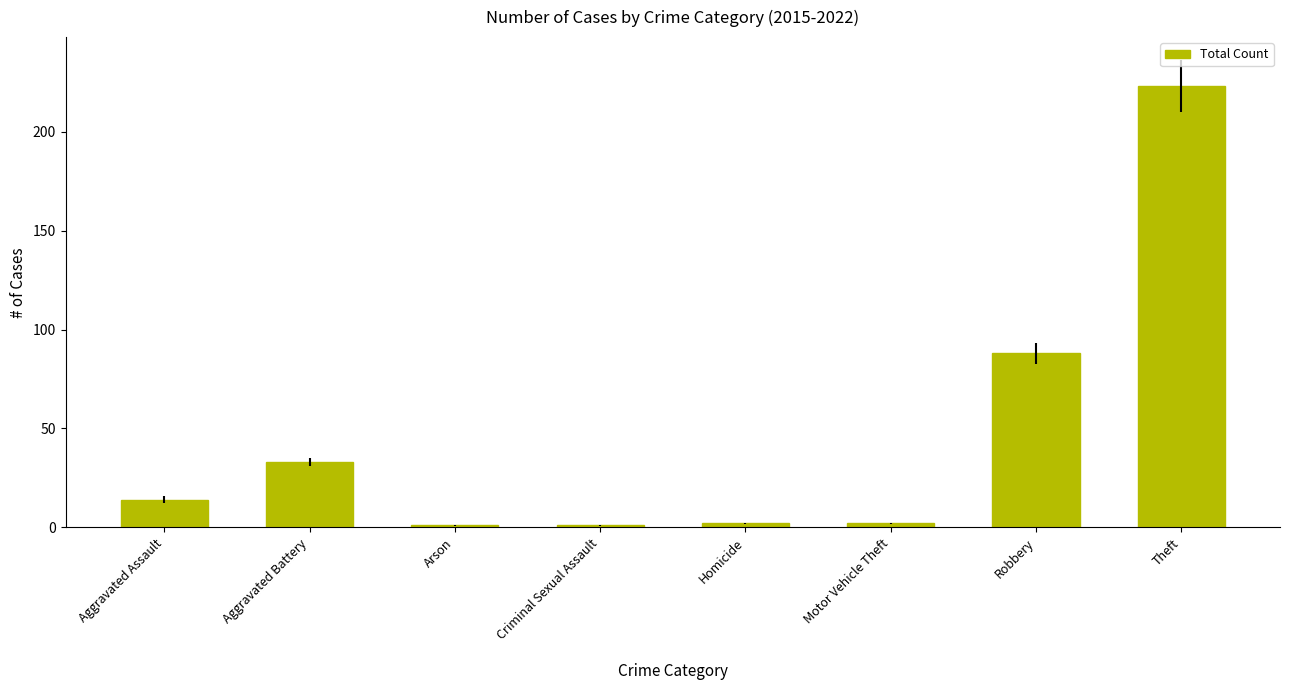

The chart shows a value of 2 at Motor Vehicle Theft. True or false?

True